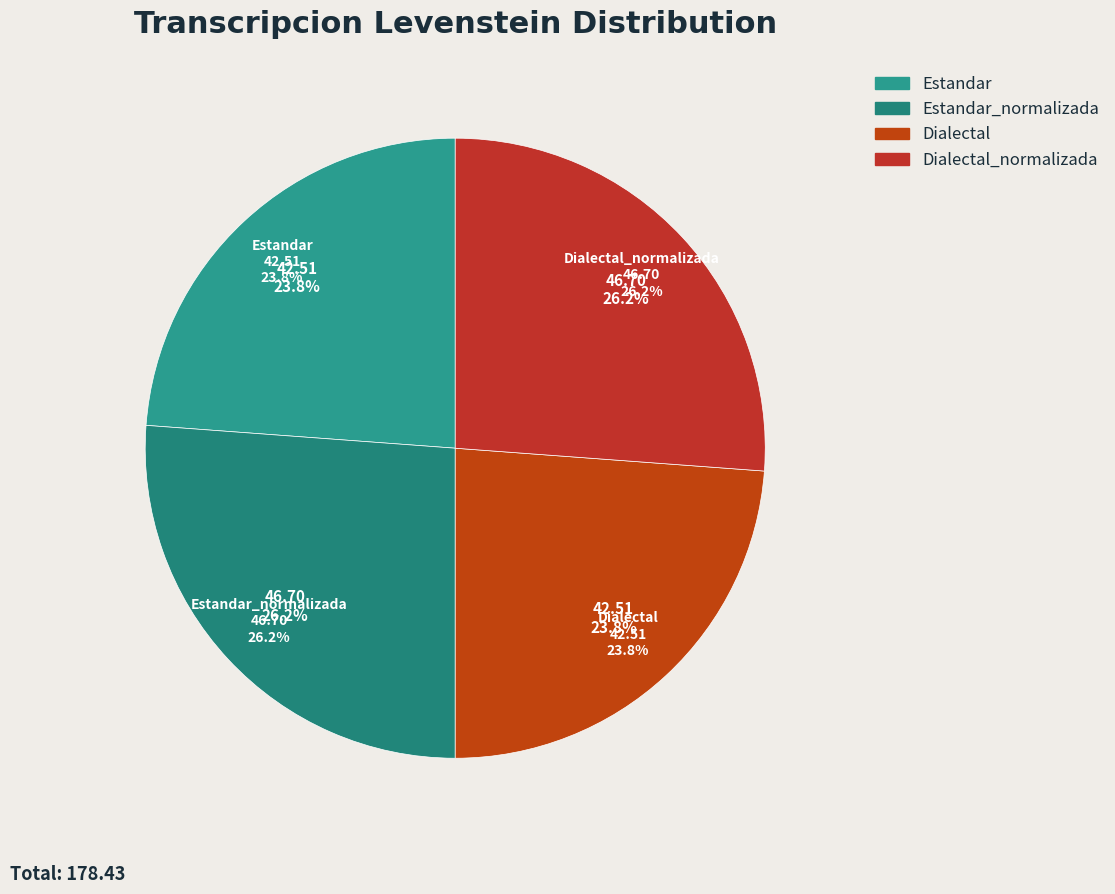

Does any single category account for the majority?

No